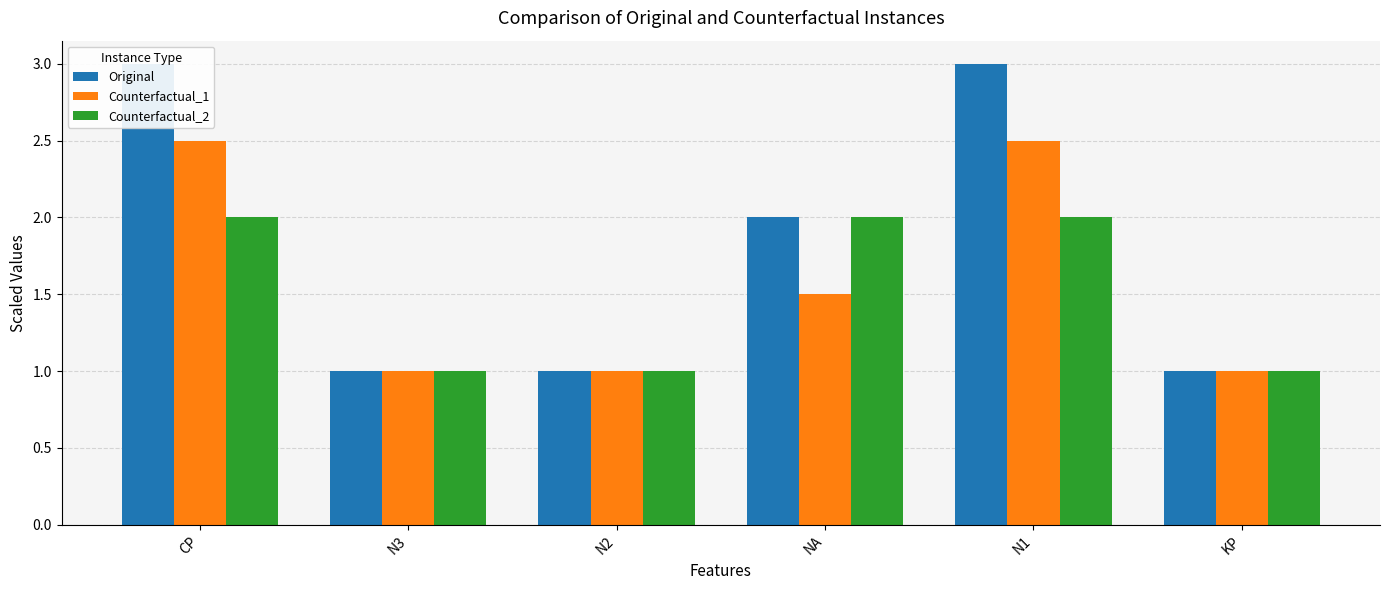

How many Original values are between 1 and 3?

6